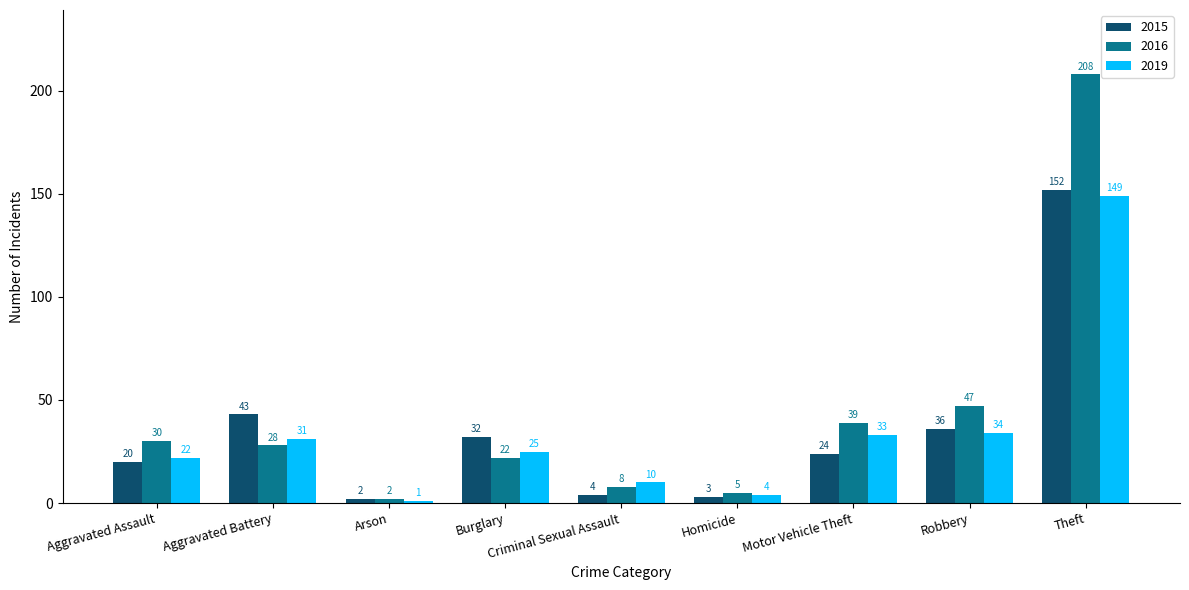

What is the minimum value shown in the chart?

1